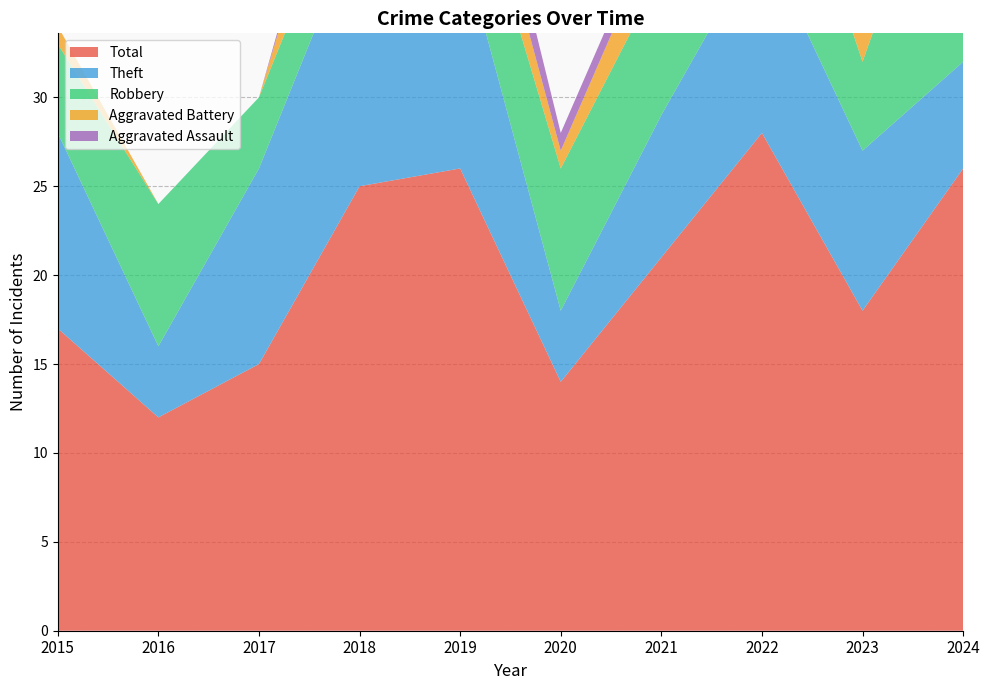

Reading left to right, list all the values displayed in this chart.

Robbery: 5	8	4	4	6	8	8	10	5	16
Theft: 11	4	11	15	13	4	8	11	9	6
Aggravated Battery: 1	0	0	5	3	1	3	6	3	3
Aggravated Assault: 0	0	0	1	3	1	1	0	1	1
Total: 17	12	15	25	26	14	21	28	18	26